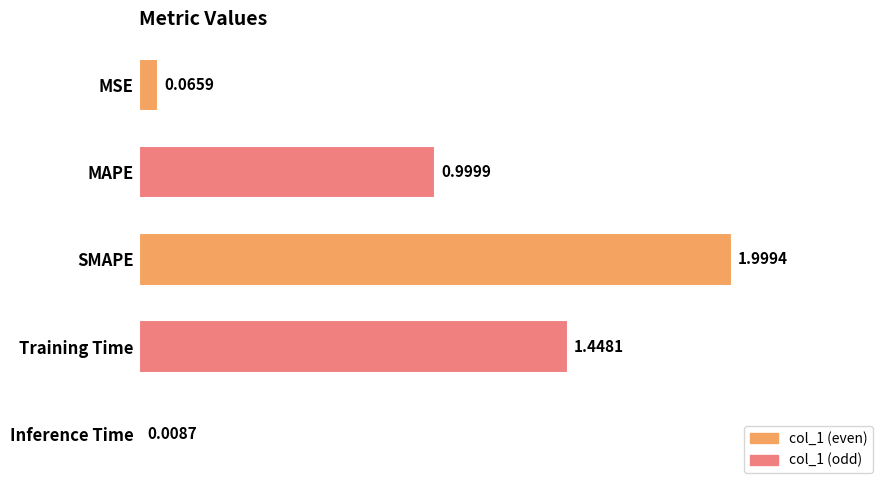

Rank the categories by value from highest to lowest.

SMAPE, Training Time, MAPE, MSE, Inference Time